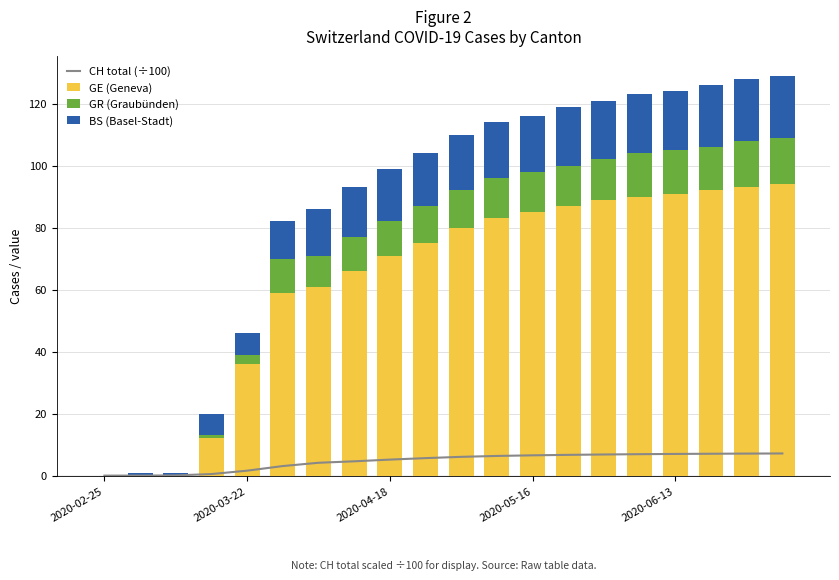

True or false: GR (Graubünden) has a value of 10.0 at 6.

True